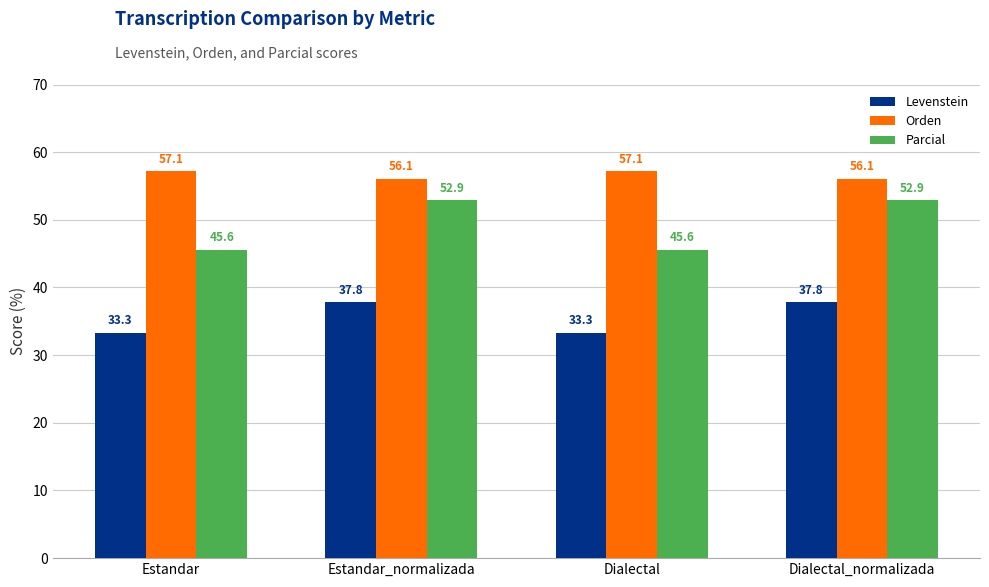

True or false: Parcial has a value of 78.0 at Dialectal_normalizada.

False